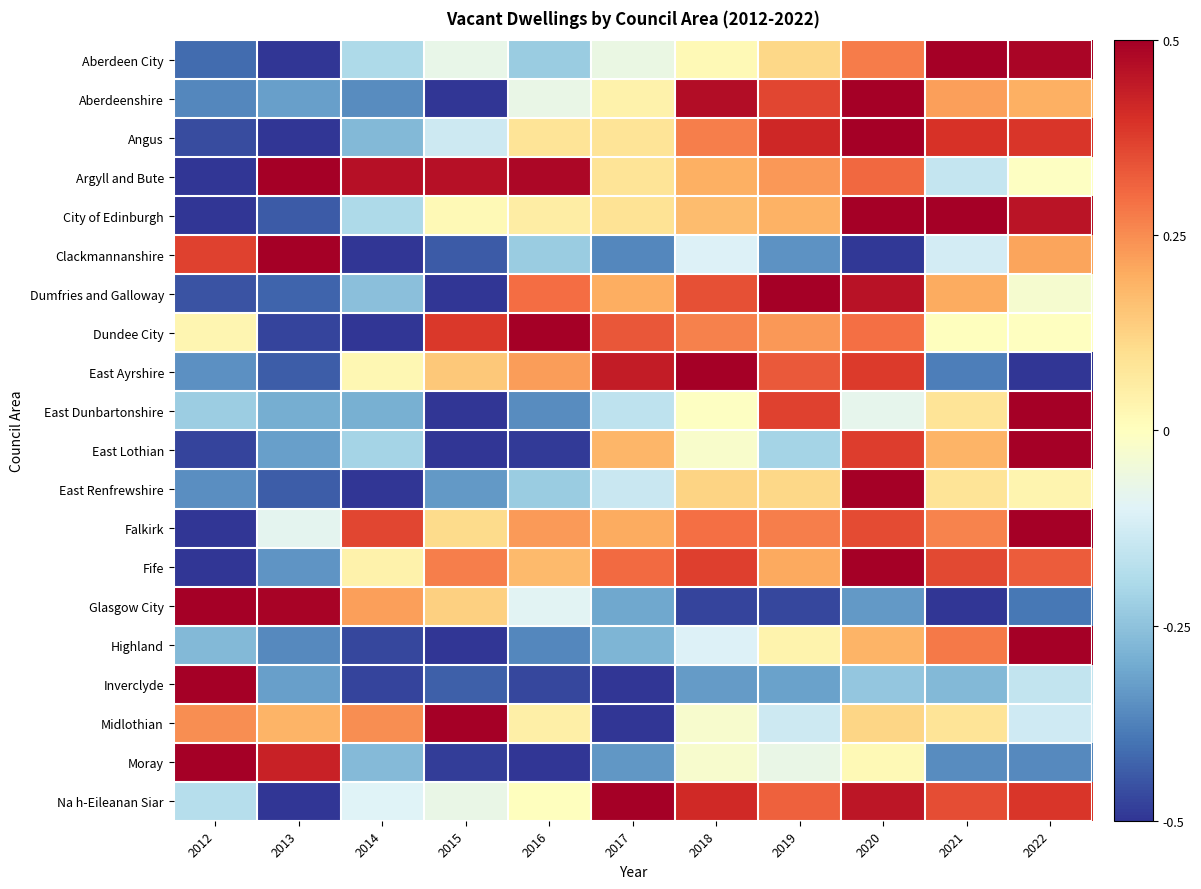

Count the number of categories in the chart.

11